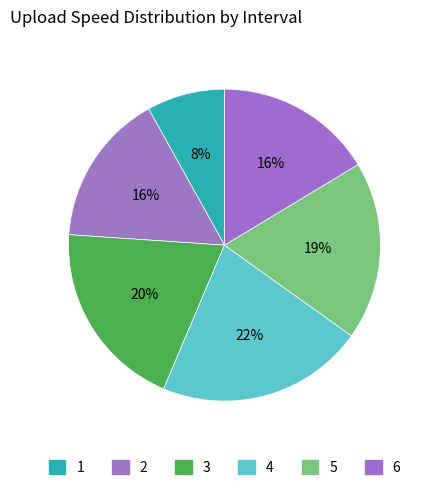

Is there any slice that represents more than half of the pie?

No